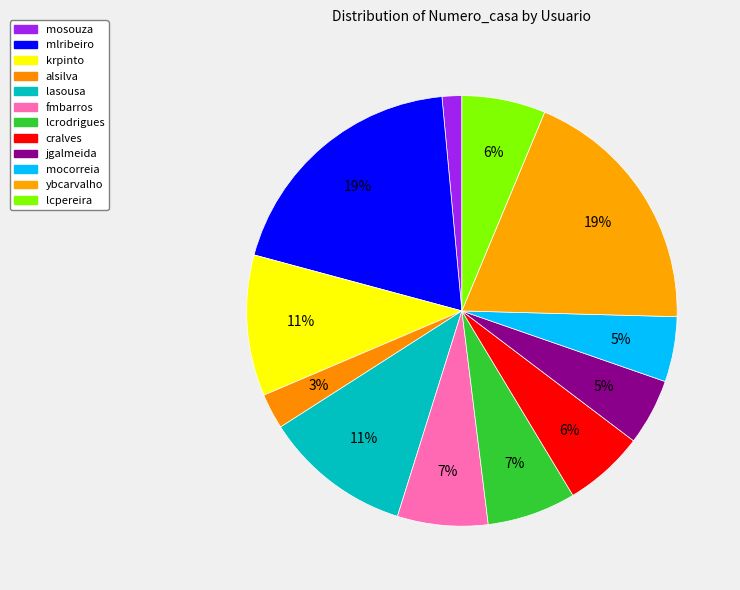

How much of the chart is everything except alsilva?

97.3%